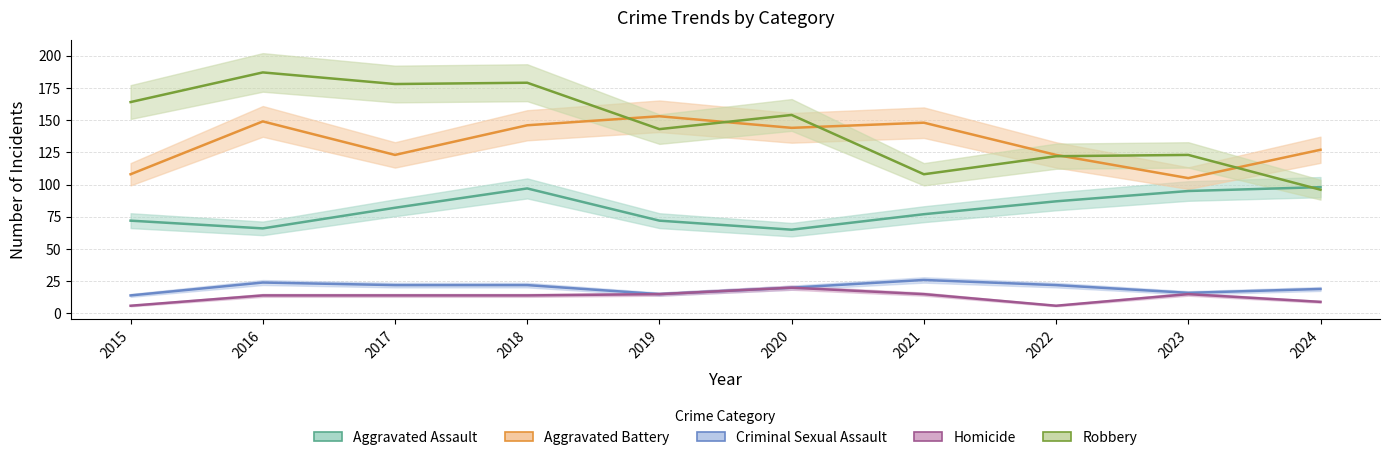

What are all the series names shown in the legend?

Aggravated Assault, Aggravated Battery, Criminal Sexual Assault, Homicide, Robbery